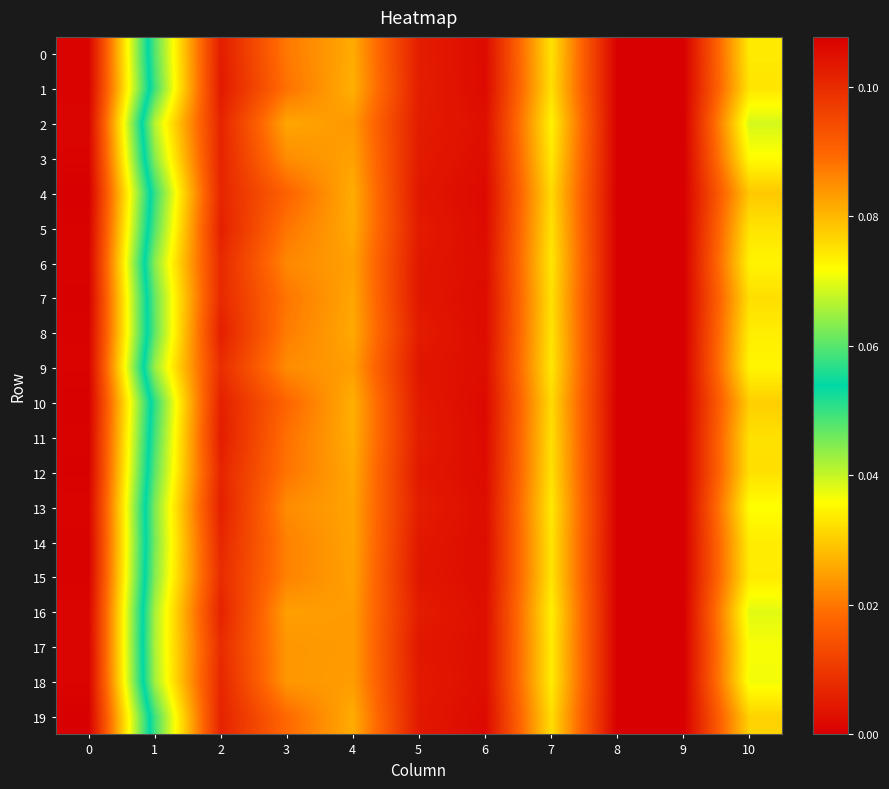

At 0, list the series in order from smallest to largest.

2, 16, 18, 17, 13, 3, 1, 9, 0, 6, 8, 11, 14, 15, 5, 12, 7, 10, 19, 4